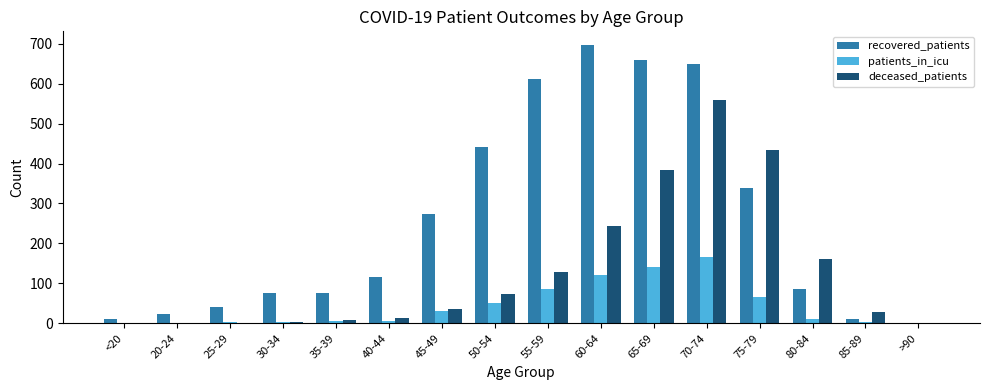

At which category does the chart reach its peak across all series?

60-64